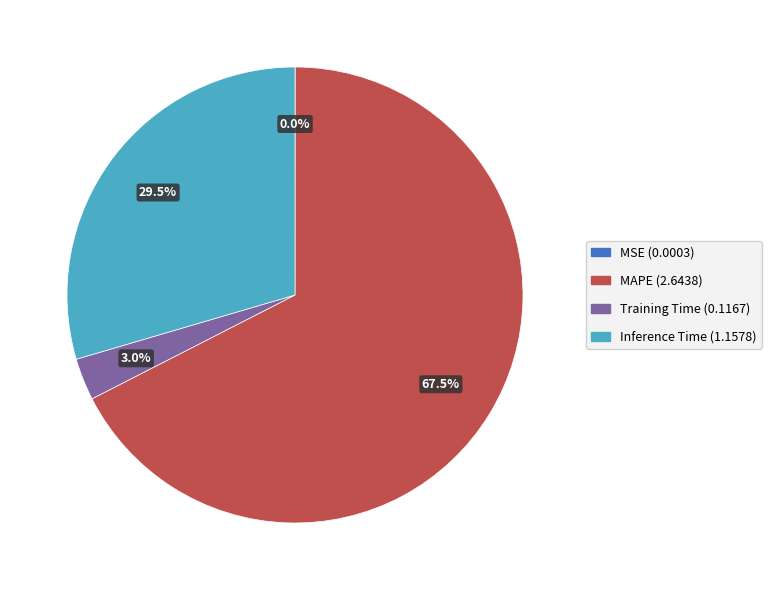

Is there a majority slice in this chart?

Yes